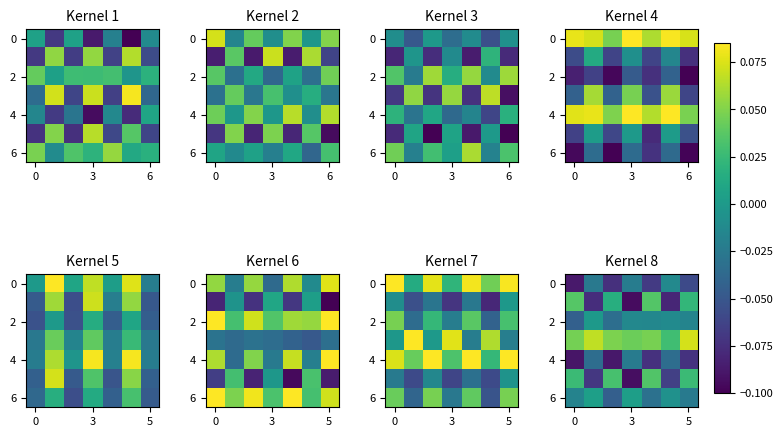

Which category has the highest value across all series?

6